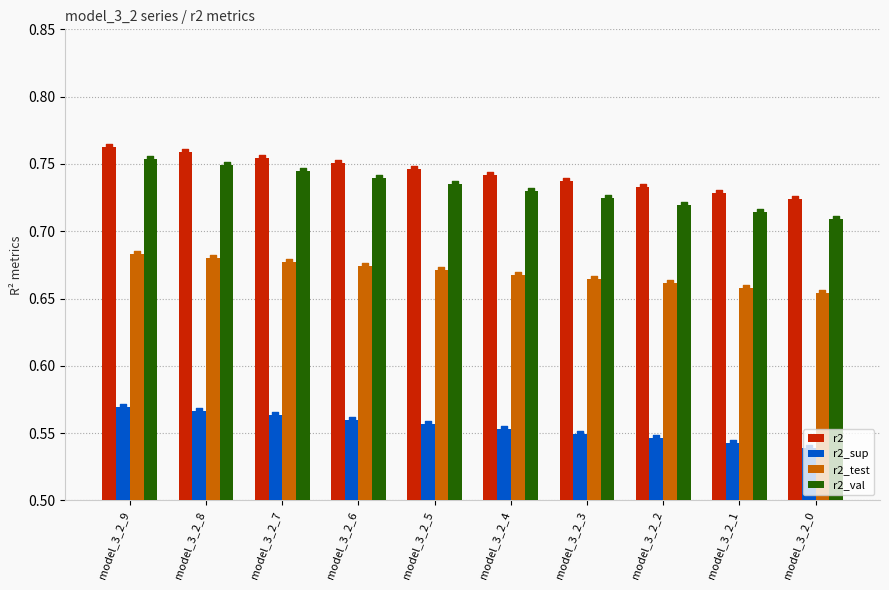

At which category is the sum across all series the highest?

model_3_2_9